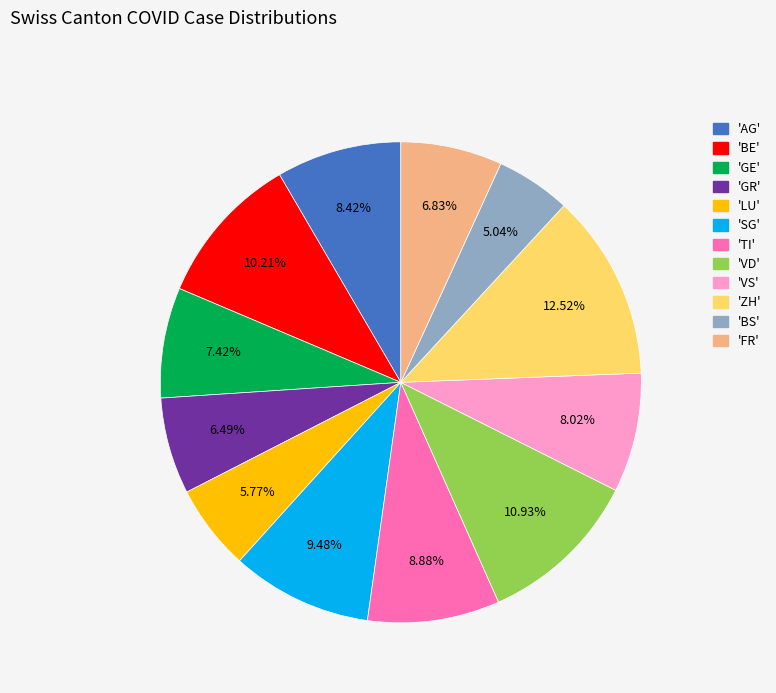

How many slices are in this pie chart?

12